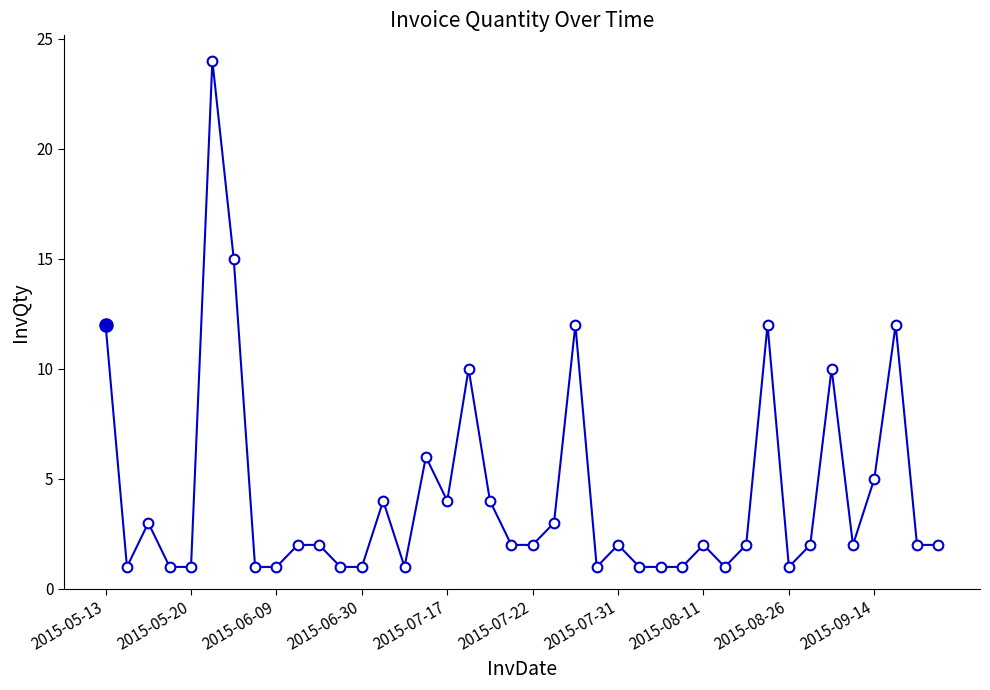

Approximately how many times larger is the value at 37 compared to 31?

1.0